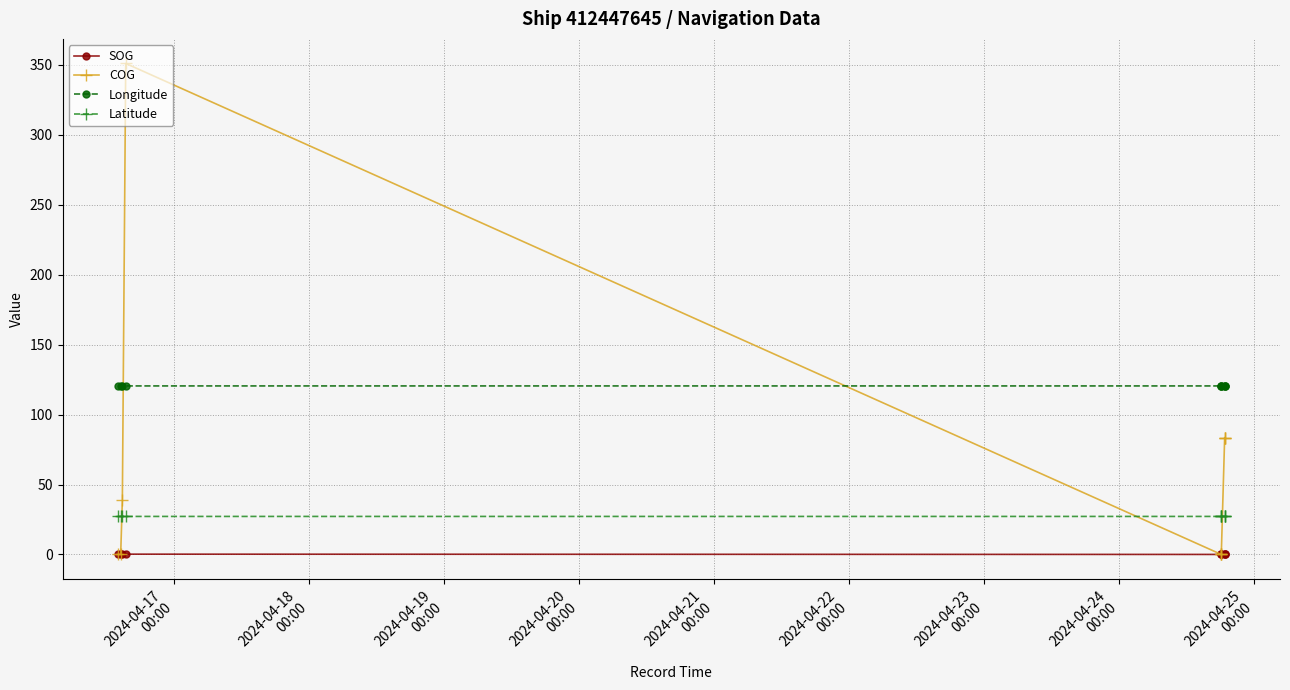

What is the maximum value for COG?

351.1